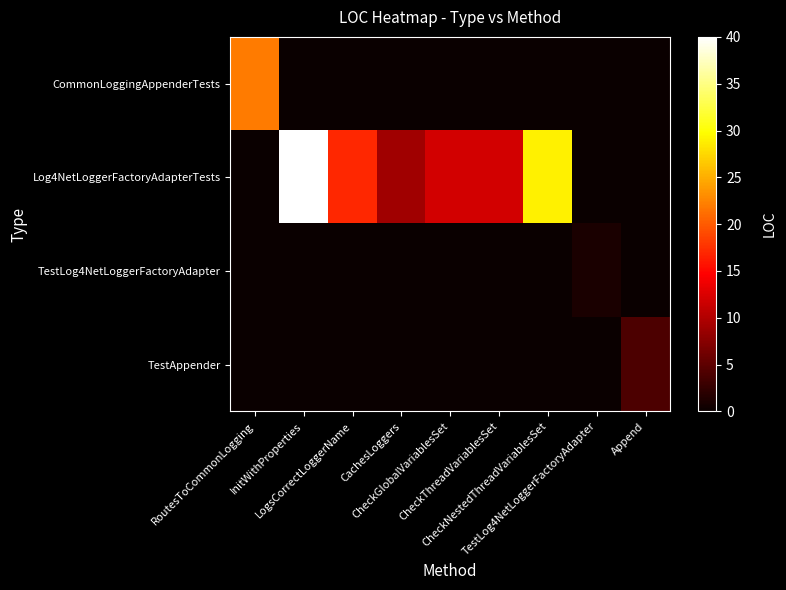

Which series changed the most between InitWithProperties and CachesLoggers?

Log4NetLoggerFactoryAdapterTests